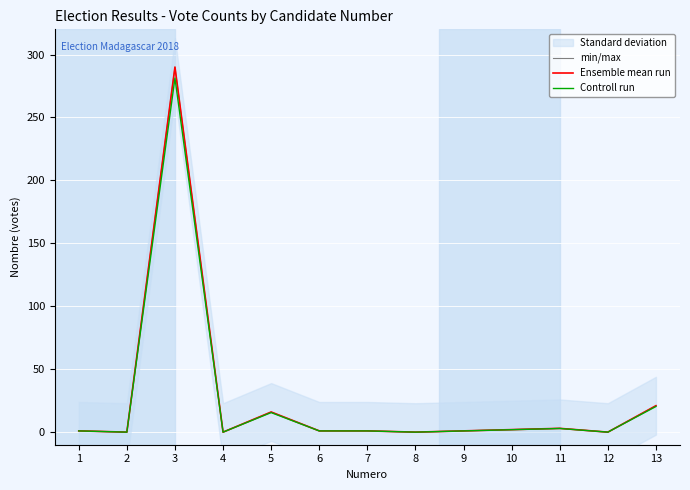

True or false: Ensemble mean run has a value of 4.6 at 11.

False